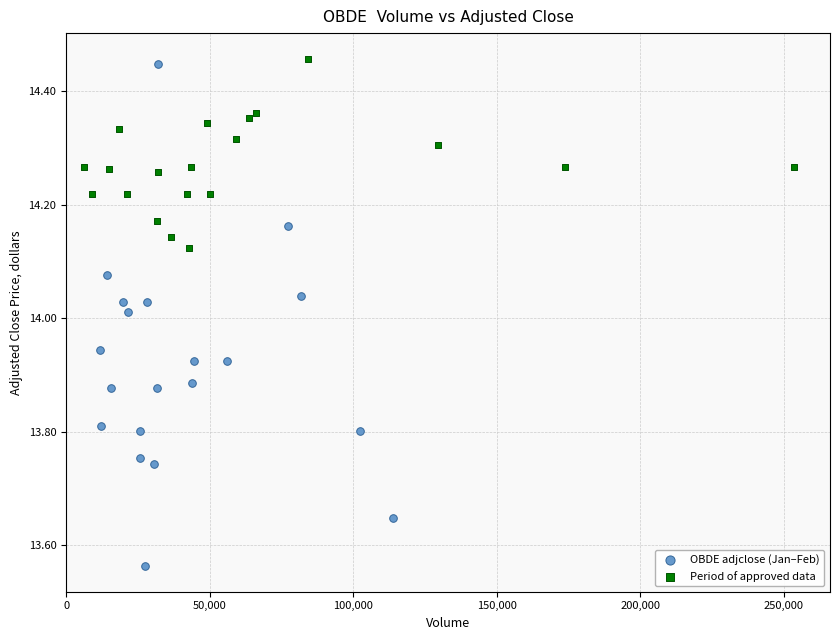

Which series contains the lowest Y value?

OBDE adjclose (Jan–Feb)